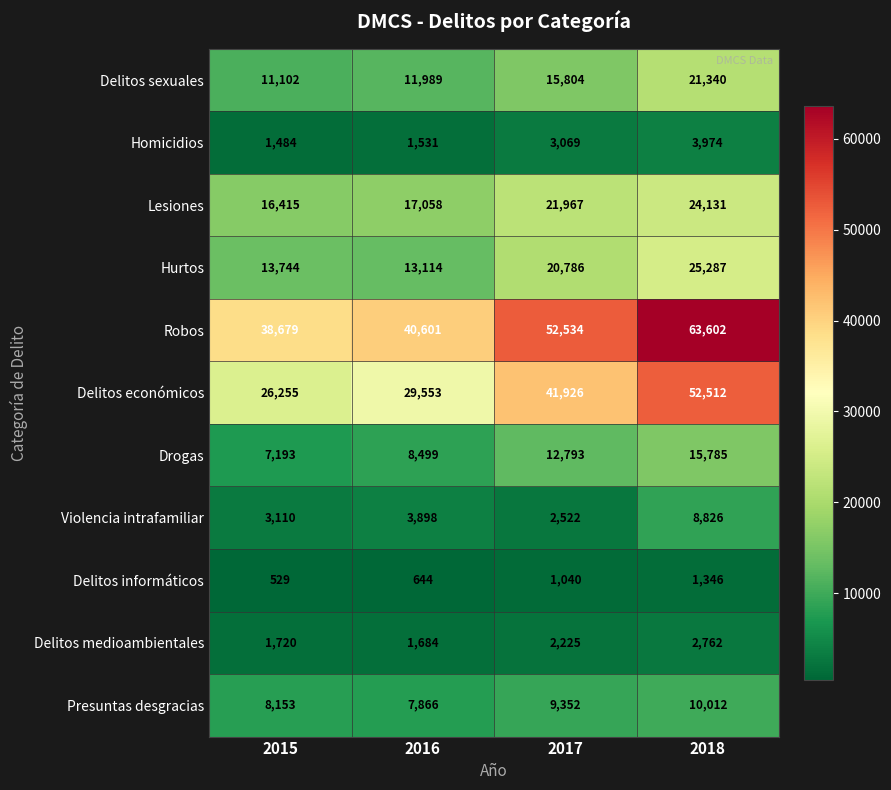

Rank the series by their maximum value, from lowest to highest.

Delitos informáticos, Delitos medioambientales, Homicidios, Violencia intrafamiliar, Presuntas desgracias, Drogas, Delitos sexuales, Lesiones, Hurtos, Delitos económicos, Robos